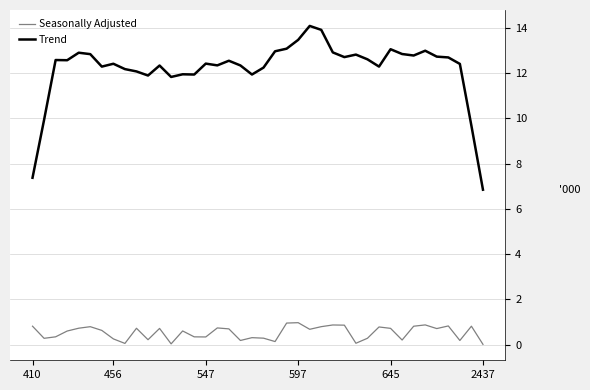

True or false: Trend and Seasonally Adjusted intersect in this chart.

False